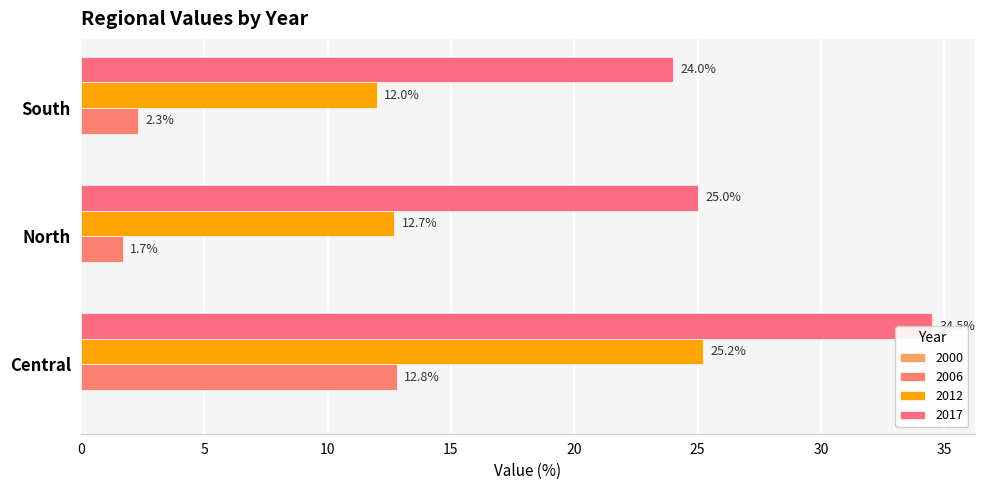

Which series has the largest total across all categories?

2017